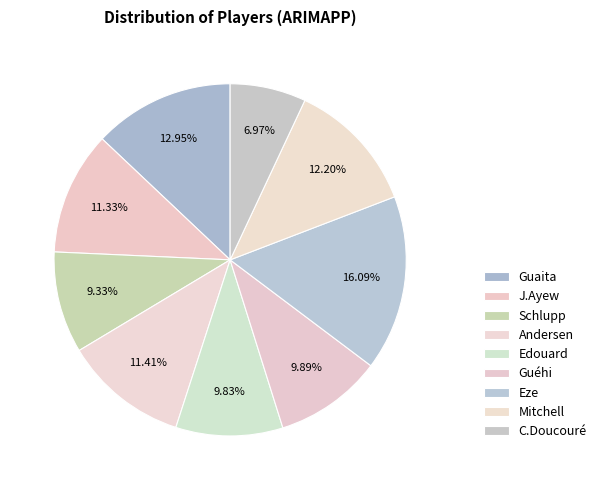

To the nearest percent, what is the combined percentage of Andersen and J.Ayew?

23%